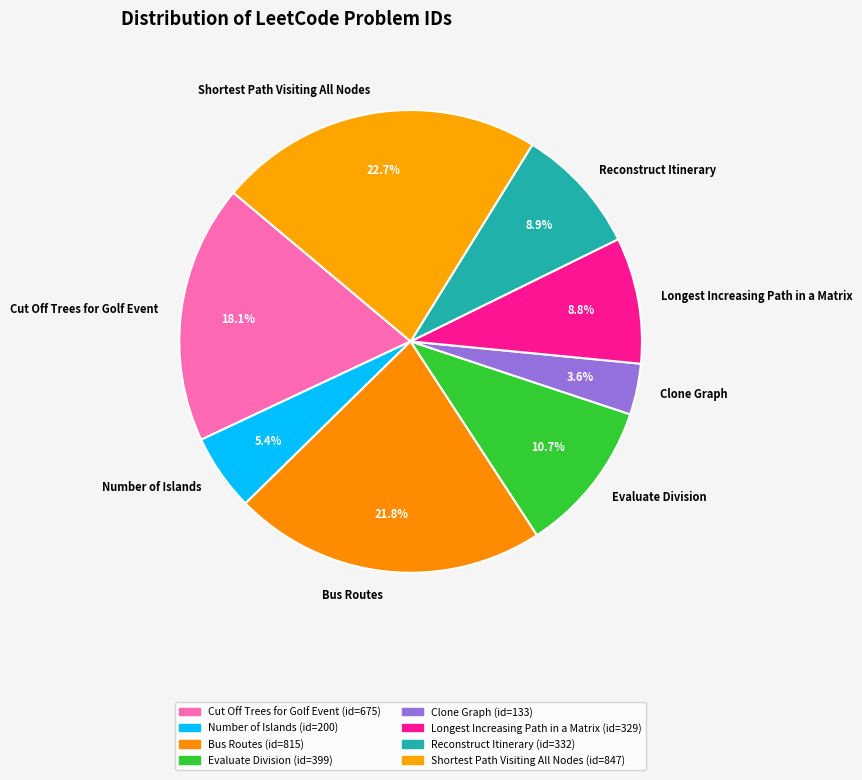

Which has a higher value, Reconstruct Itinerary or Evaluate Division?

Evaluate Division